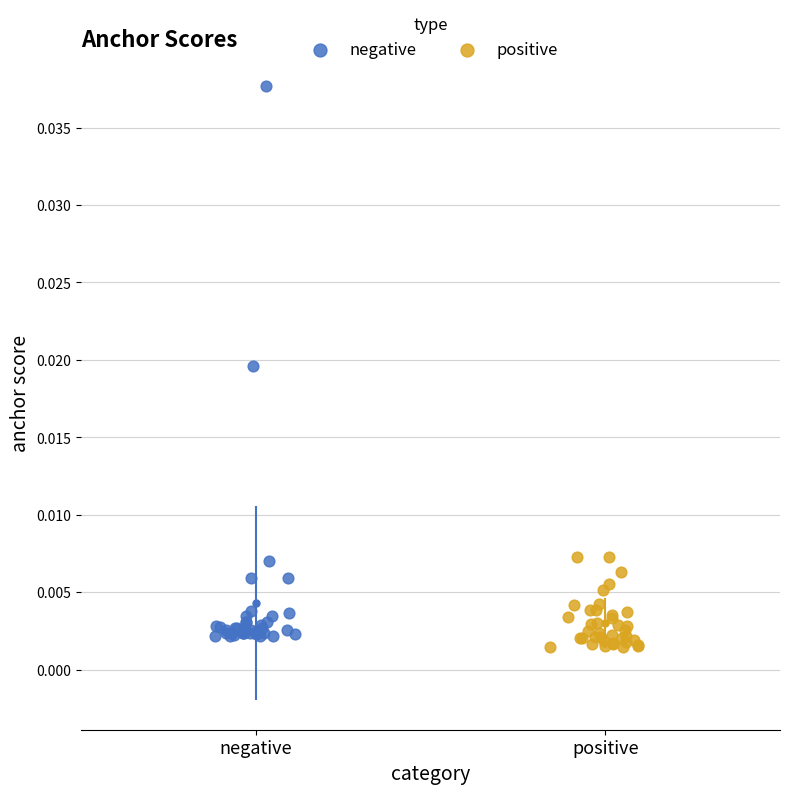

Which series reaches the maximum Y coordinate?

negative